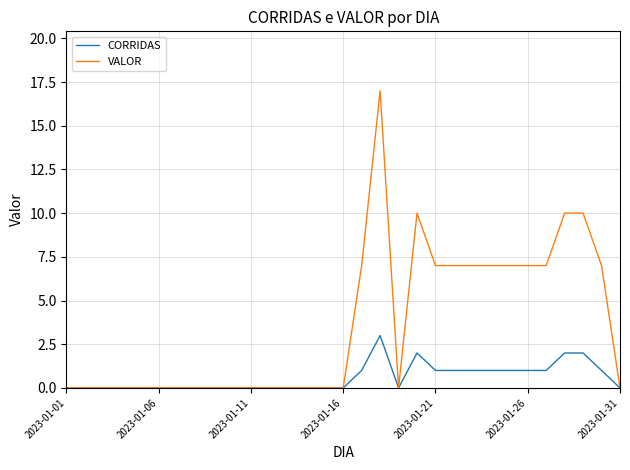

How many lines are shown in the chart?

2